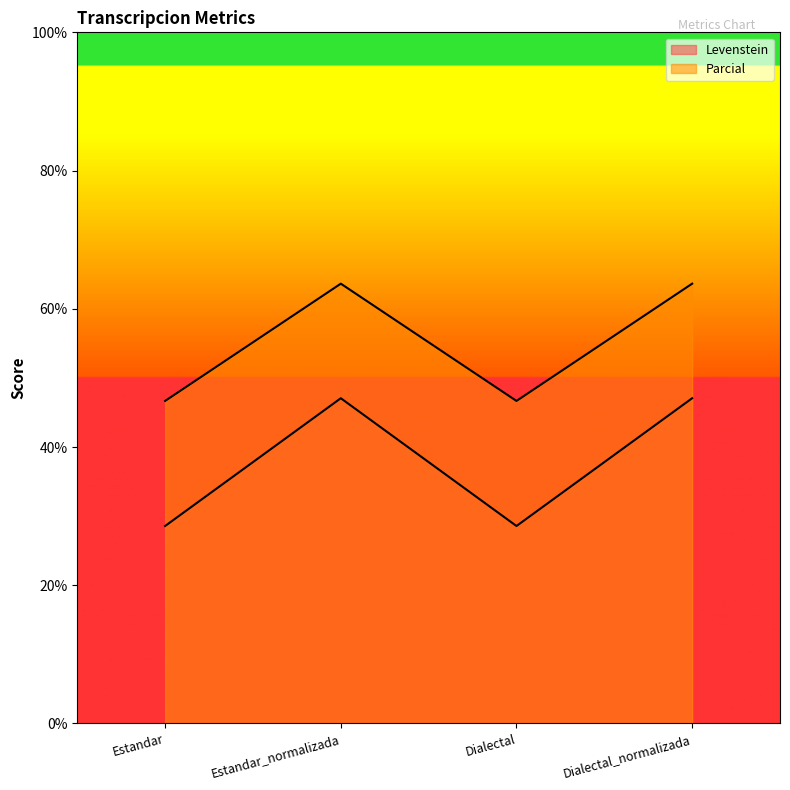

At which category is the sum across all series the highest?

Estandar_normalizada